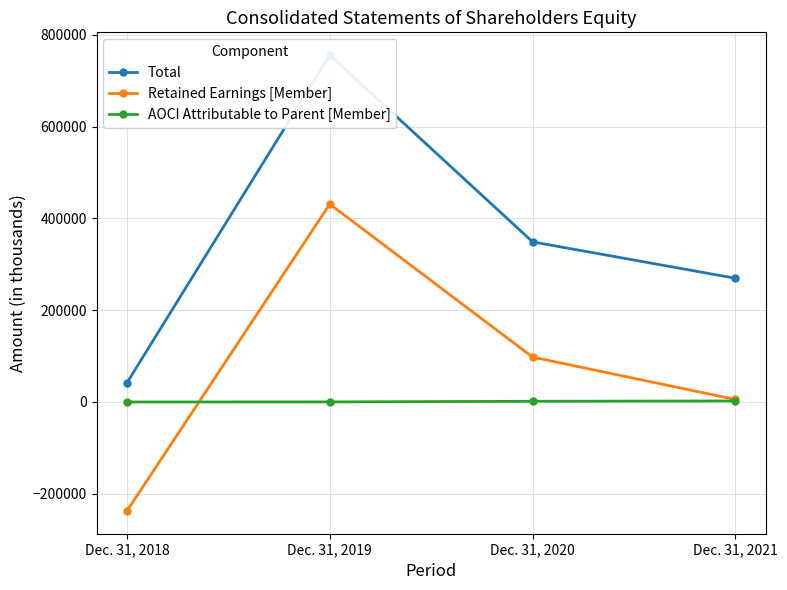

True or false: AOCI Attributable to Parent [Member] and Total intersect in this chart.

False